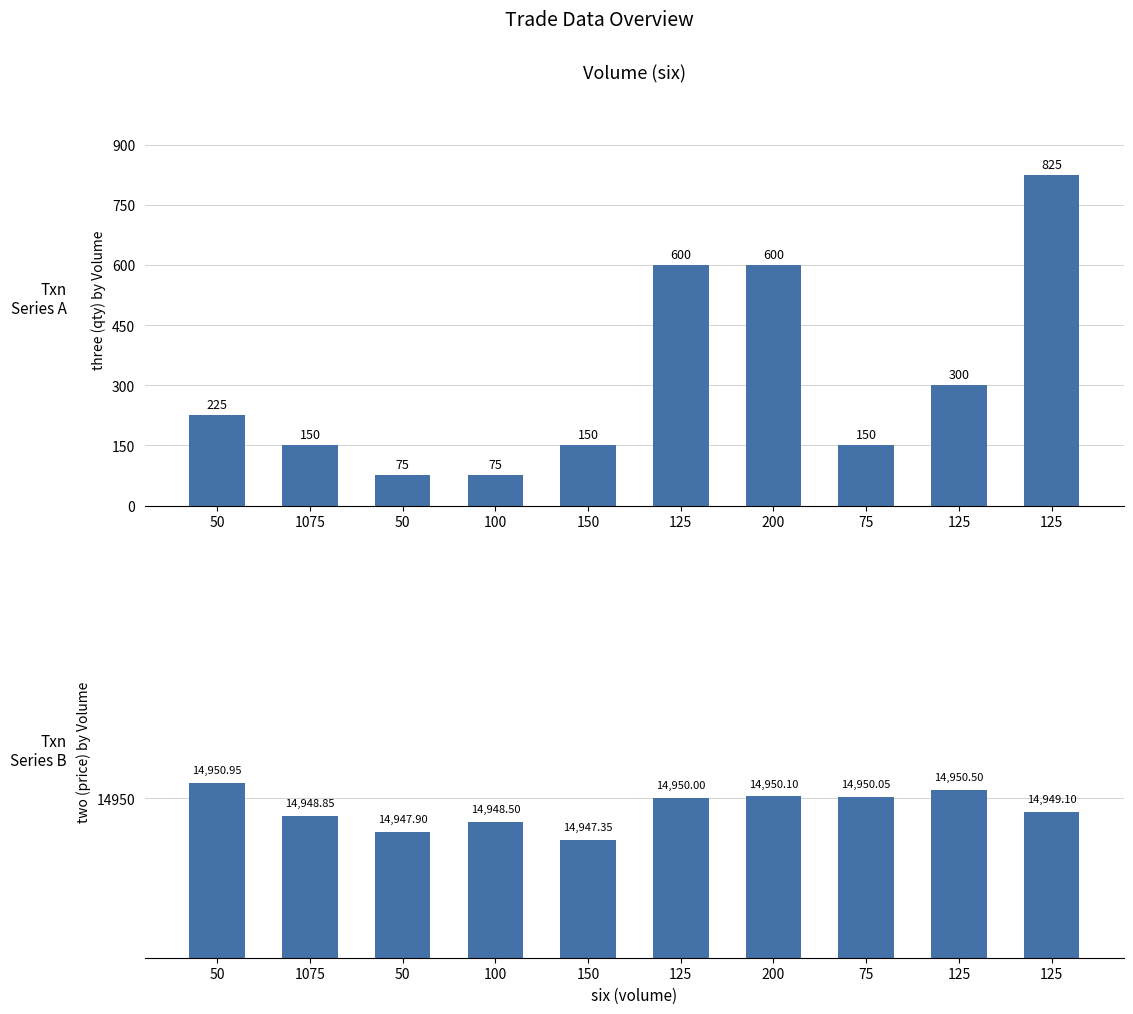

What are all the series names shown in the legend?

three (qty), two (price)